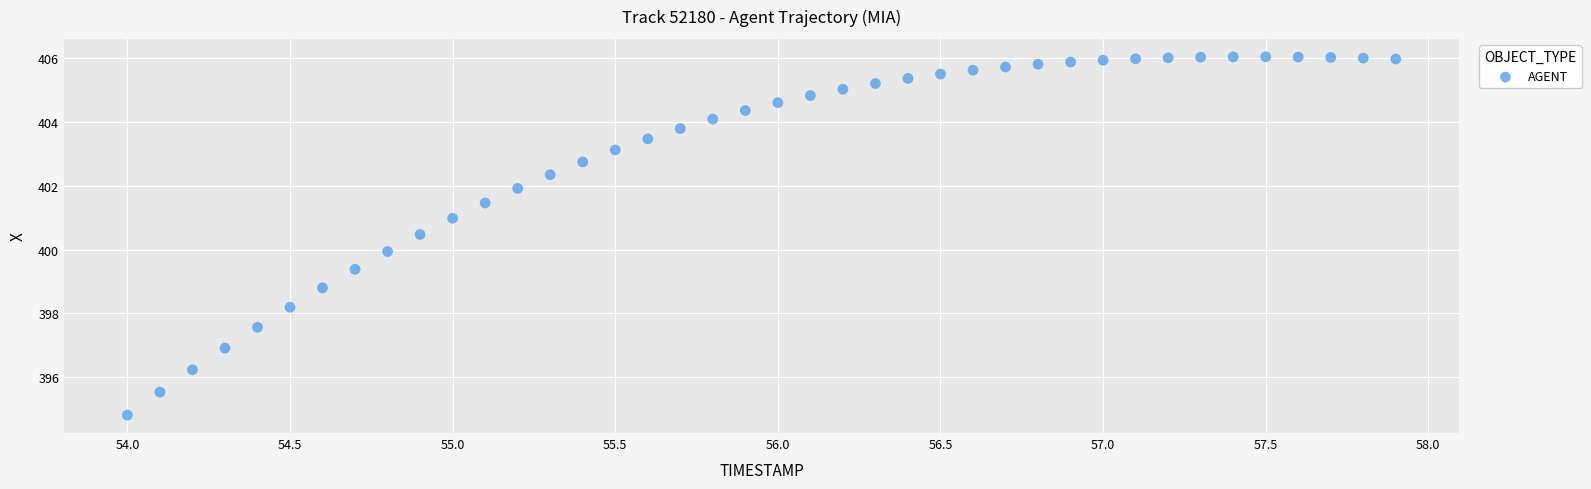

What is the range of Y values (max minus min)?

11.3